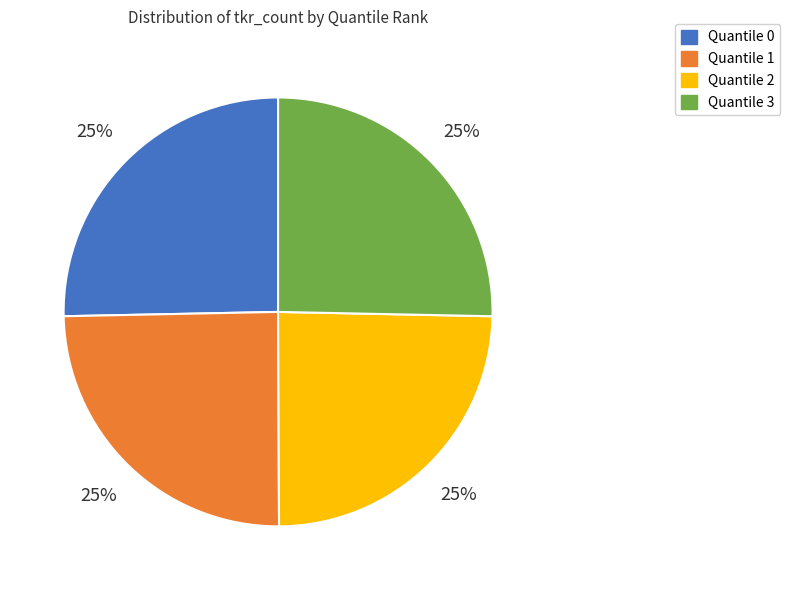

What percentage is the Quantile 1 slice, to the nearest percent?

25%